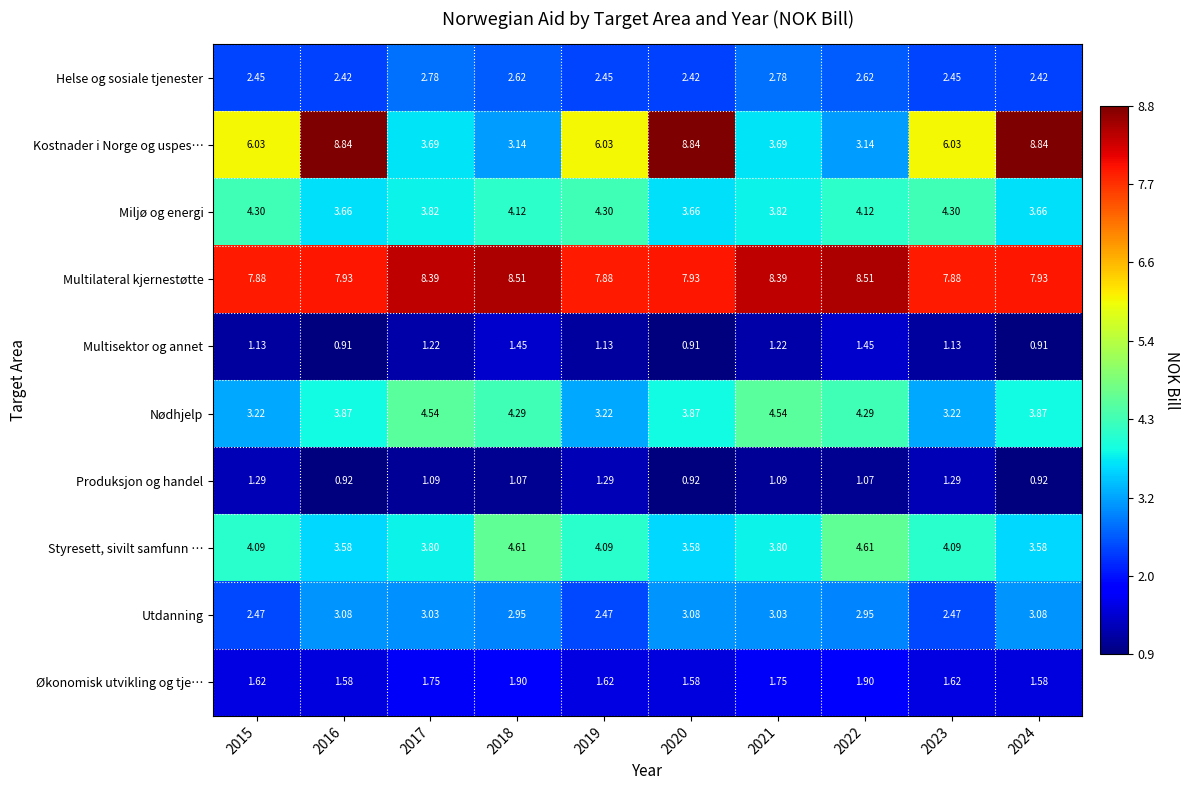

Which series has the largest total across all categories?

Multilateral kjernestøtte